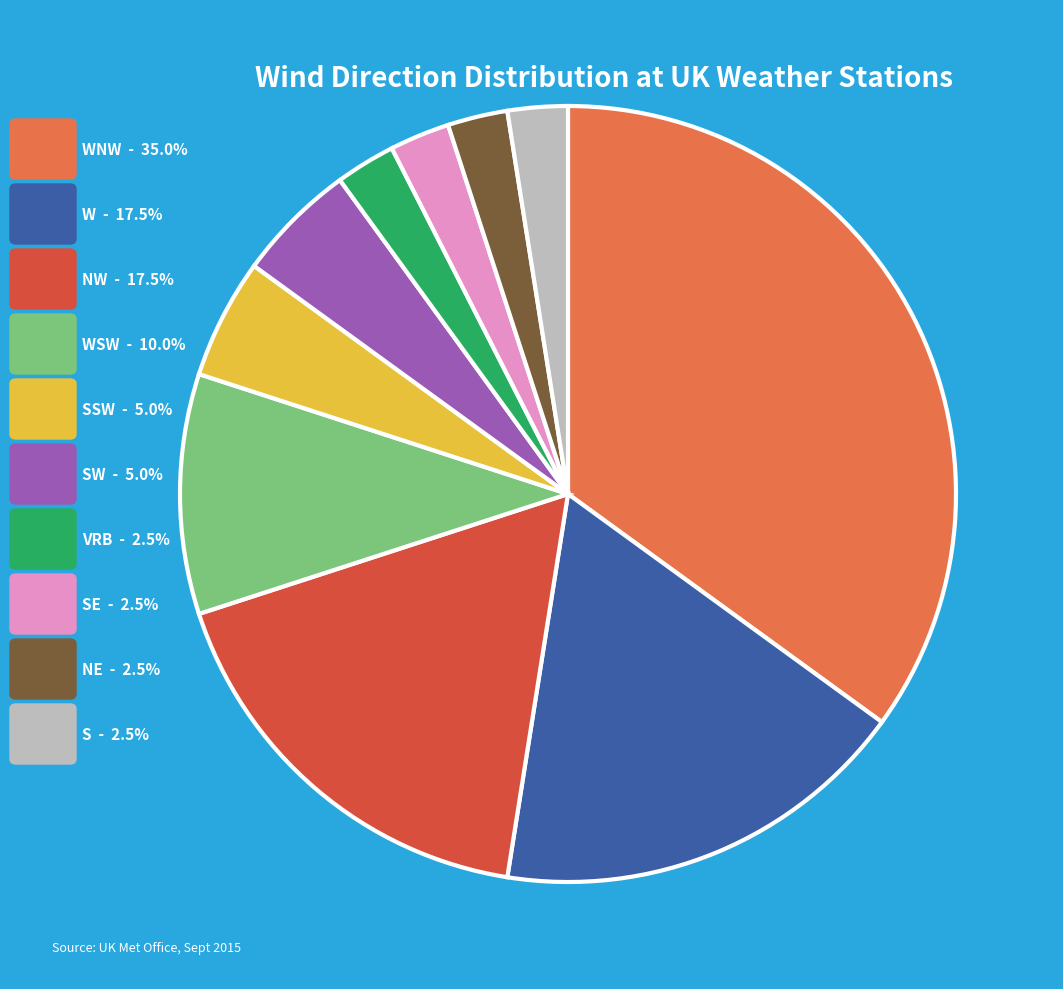

Is there a majority slice in this chart?

No